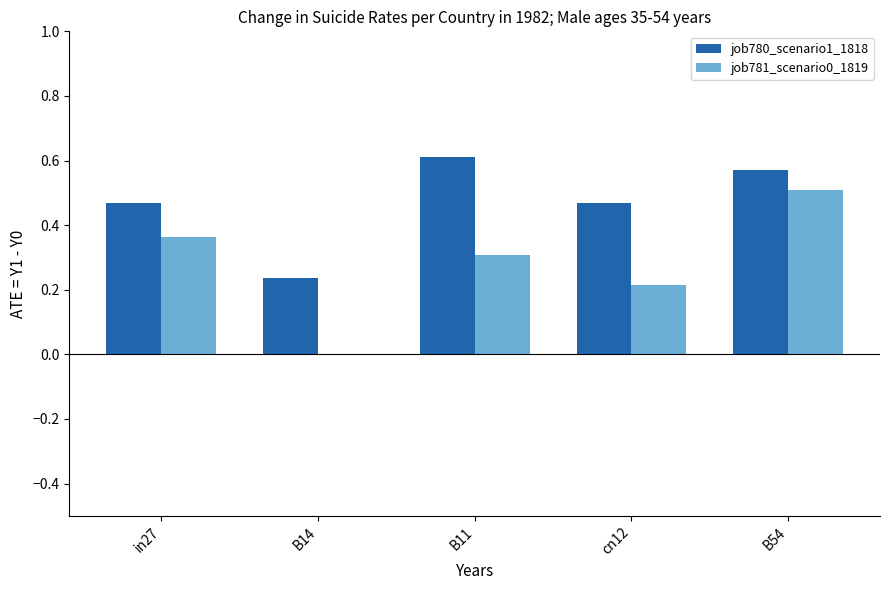

Which series changed the most between B11 and cn12?

job780_scenario1_1818